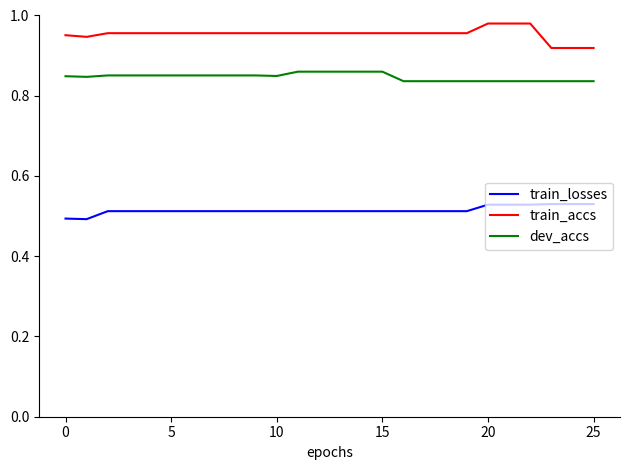

Which series has the largest total across all categories?

train_accs